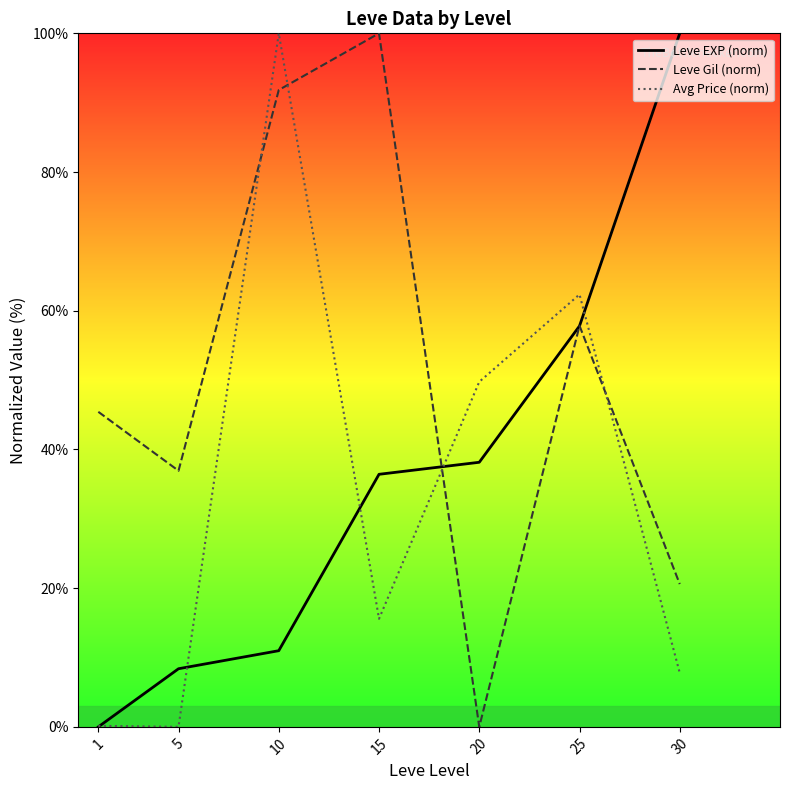

How many data points does each series have?

7